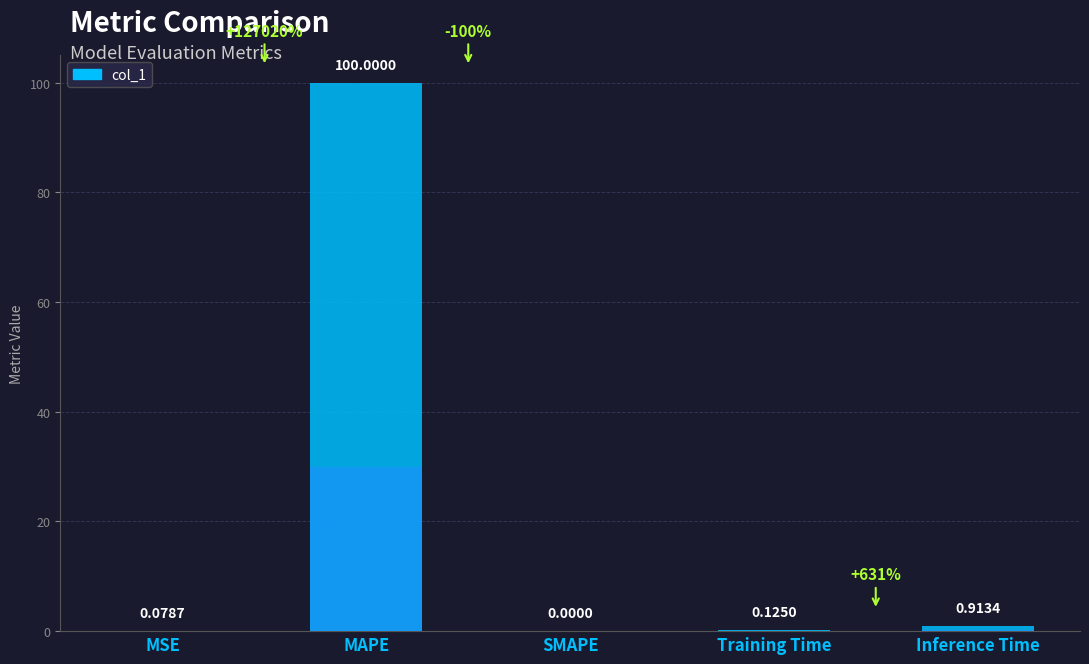

List the labels in order of value, largest first.

MAPE, Inference Time, Training Time, MSE, SMAPE